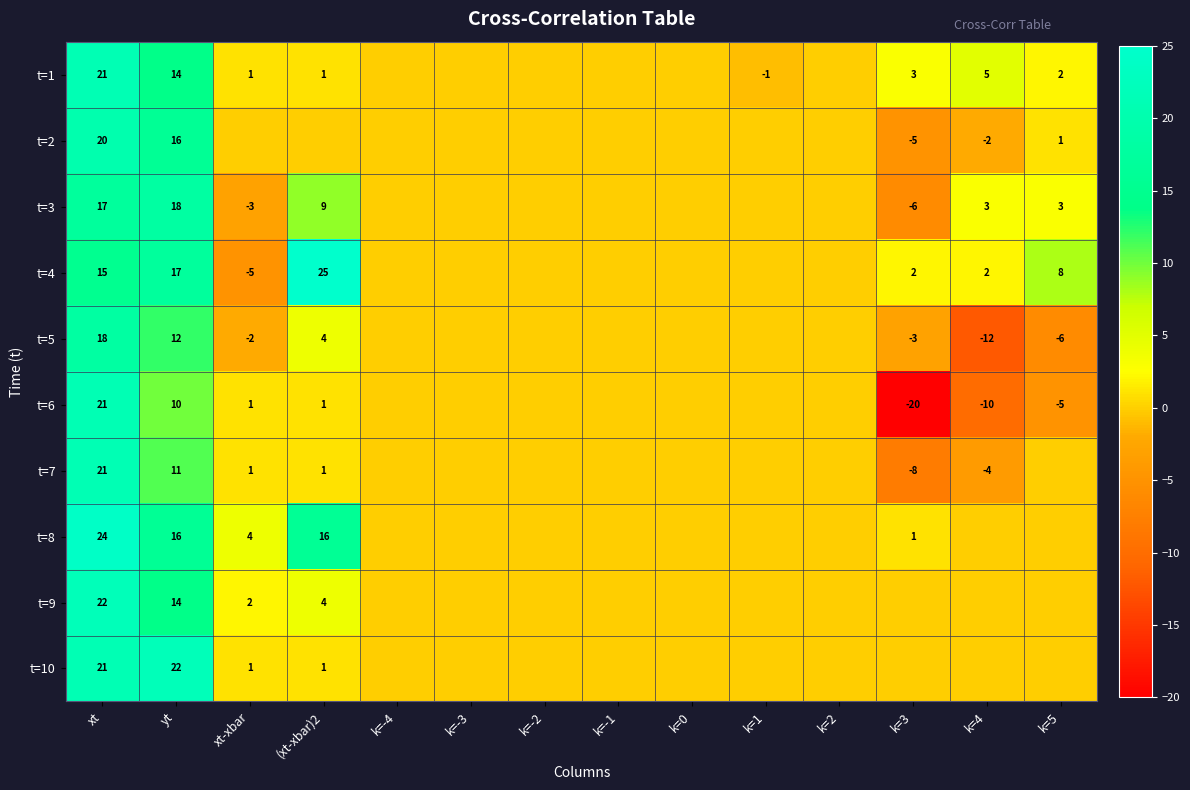

True or false: t=2 has a value of -3 at k=3.

False